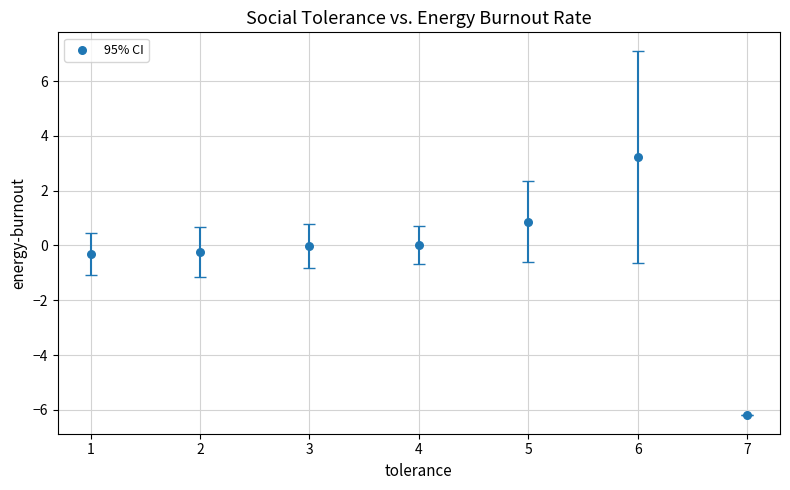

What is the range of X values (max minus min)?

6.0